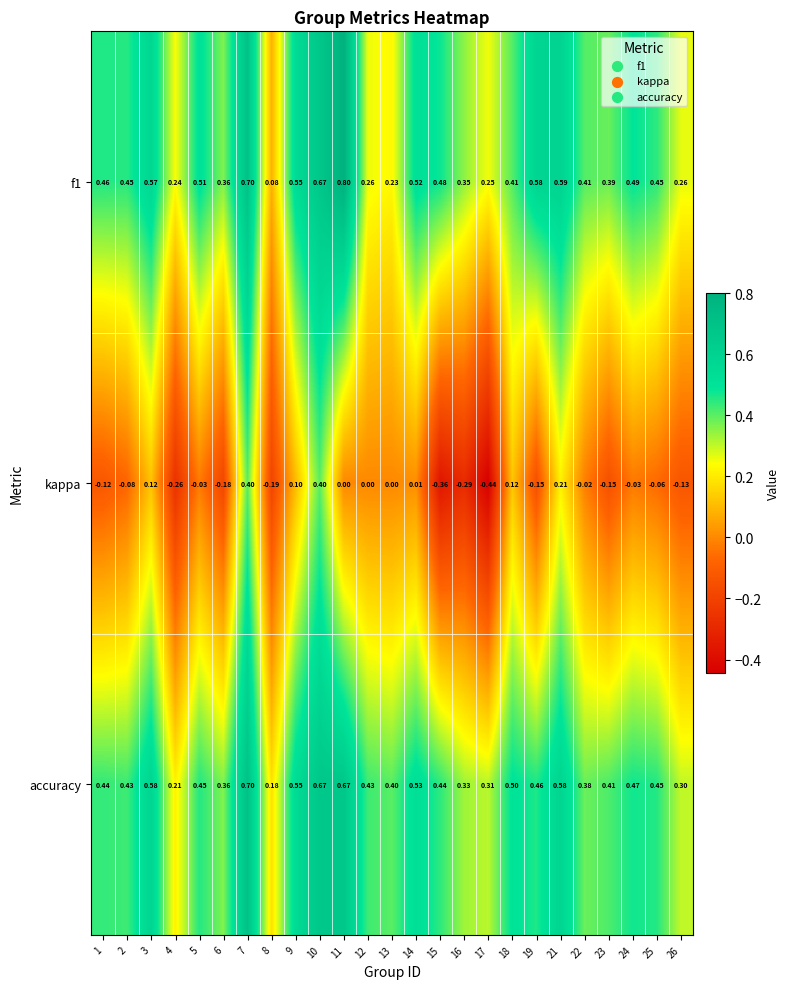

At how many categories does at least one series exceed 0?

25